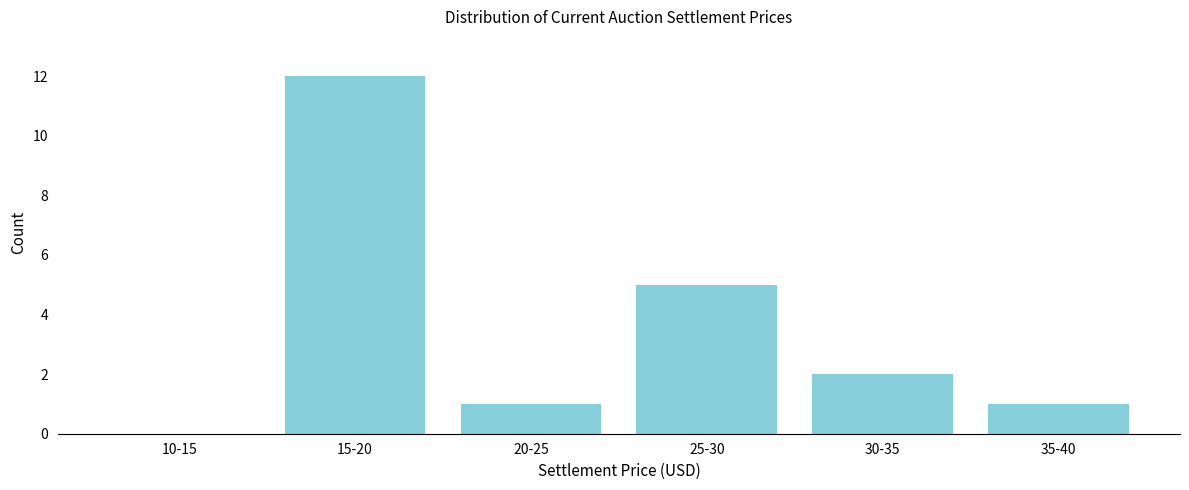

Reading left to right, what are all the values shown in this chart?

10-15=0	15-20=12	20-25=1	25-30=5	30-35=2	35-40=1